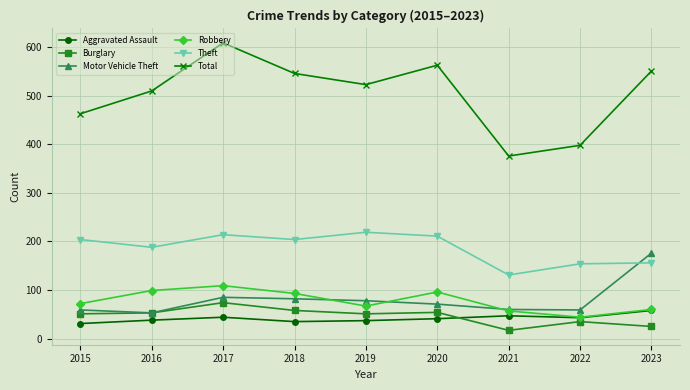

Which series has the largest range (max minus min)?

Total